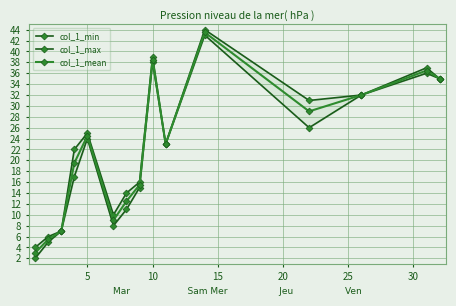

Reading left to right, transcribe all the data shown in this chart.

col_1_min: 2.0	5.0	7.0	17.0	24.0	8.0	11.0	15.0	38.0	23.0	43.0	26.0	32.0	36.0	35.0
col_1_max: 4.0	6.0	7.0	22.0	25.0	10.0	14.0	16.0	39.0	23.0	44.0	31.0	32.0	37.0	35.0
col_1_mean: 3.0	5.5	7.0	19.5	24.5	9.0	12.5	15.5	38.5	23.0	43.5	29.0	32.0	36.5	35.0